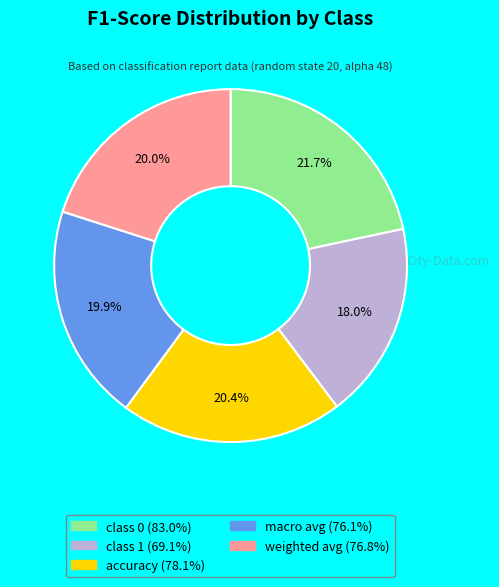

Is the sum of accuracy and weighted avg greater than half?

No